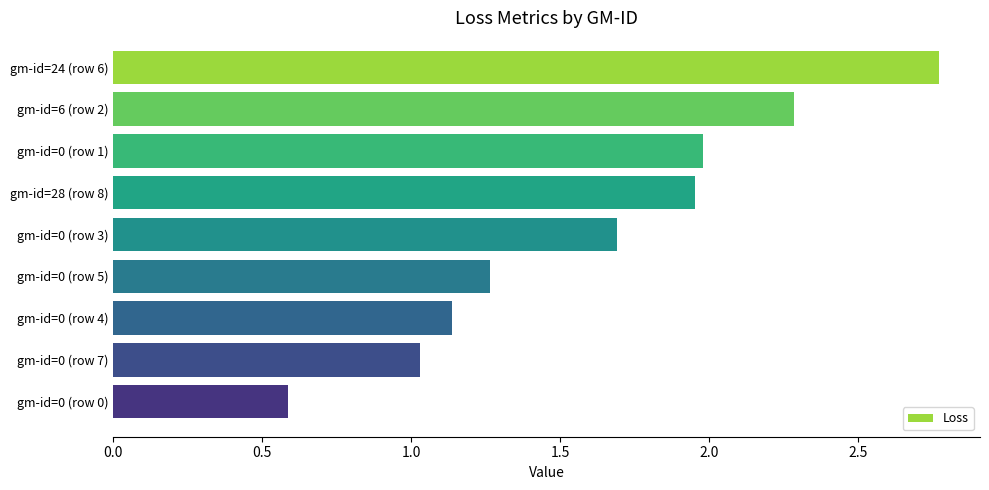

What is the greatest value displayed?

2.8